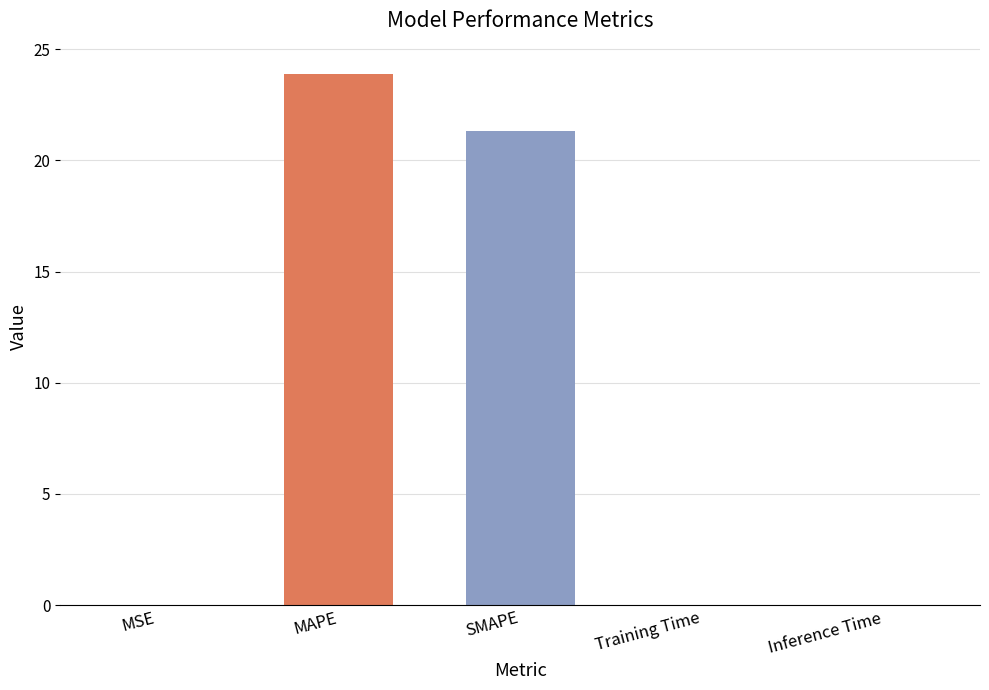

Are the bars grouped side by side (vs. stacked)?

No